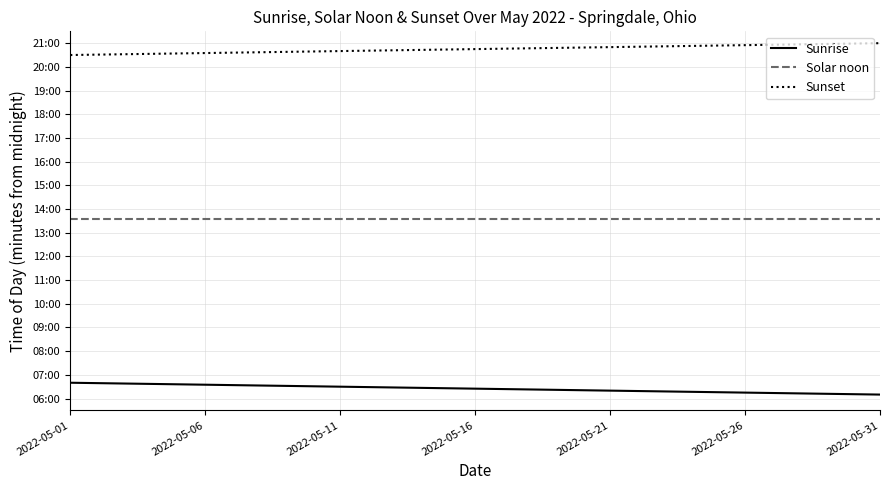

True or false: Sunrise and Sunset cross at least once.

False